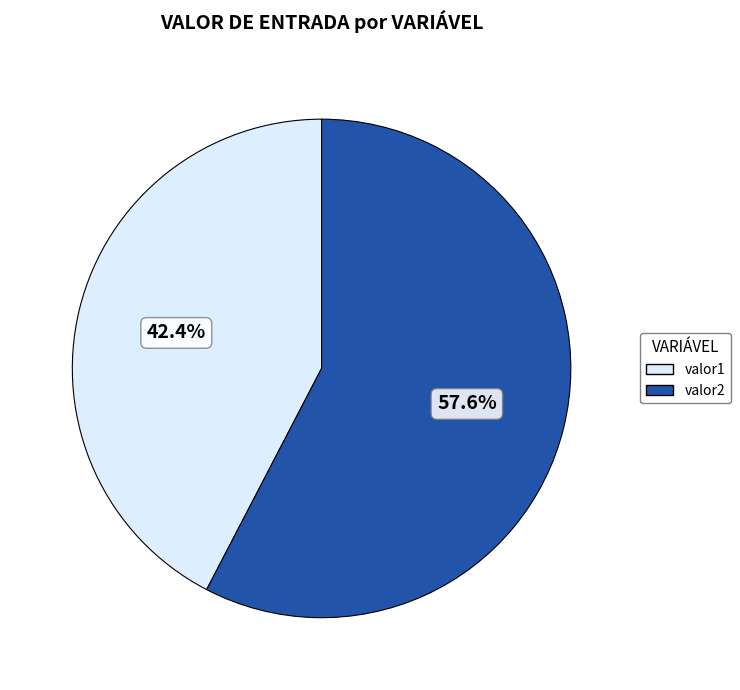

How many slices are in this pie chart?

2